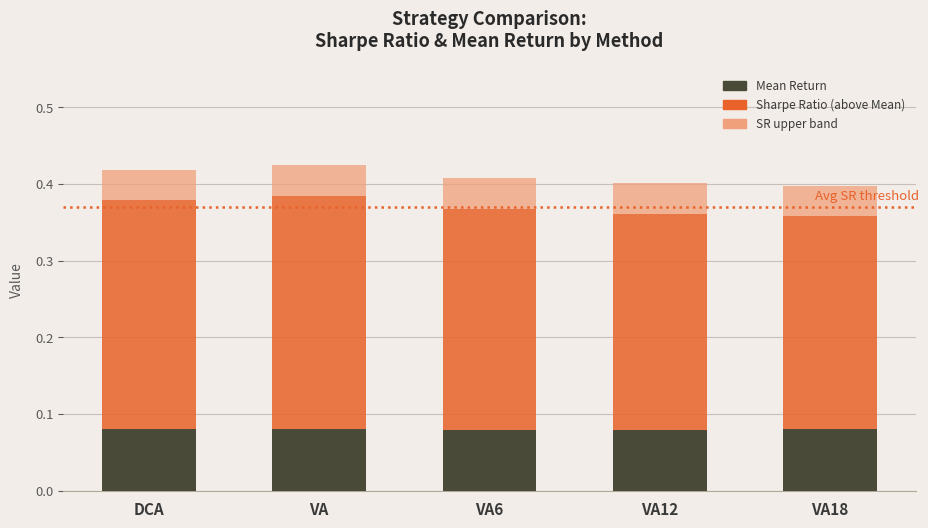

How many categories are shown in the chart?

5